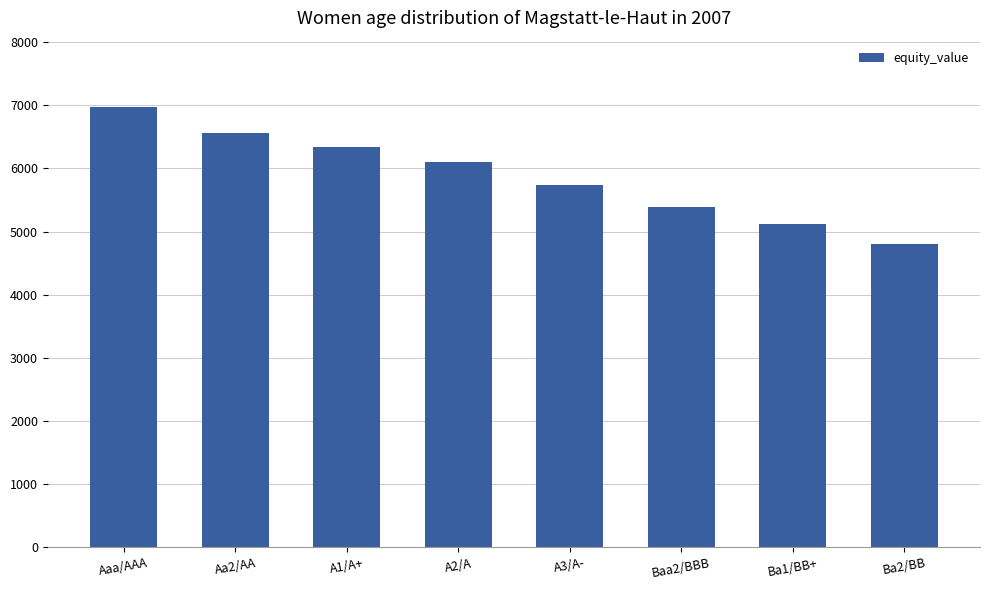

The value at Ba1/BB+ is 5116.8. True or false?

True